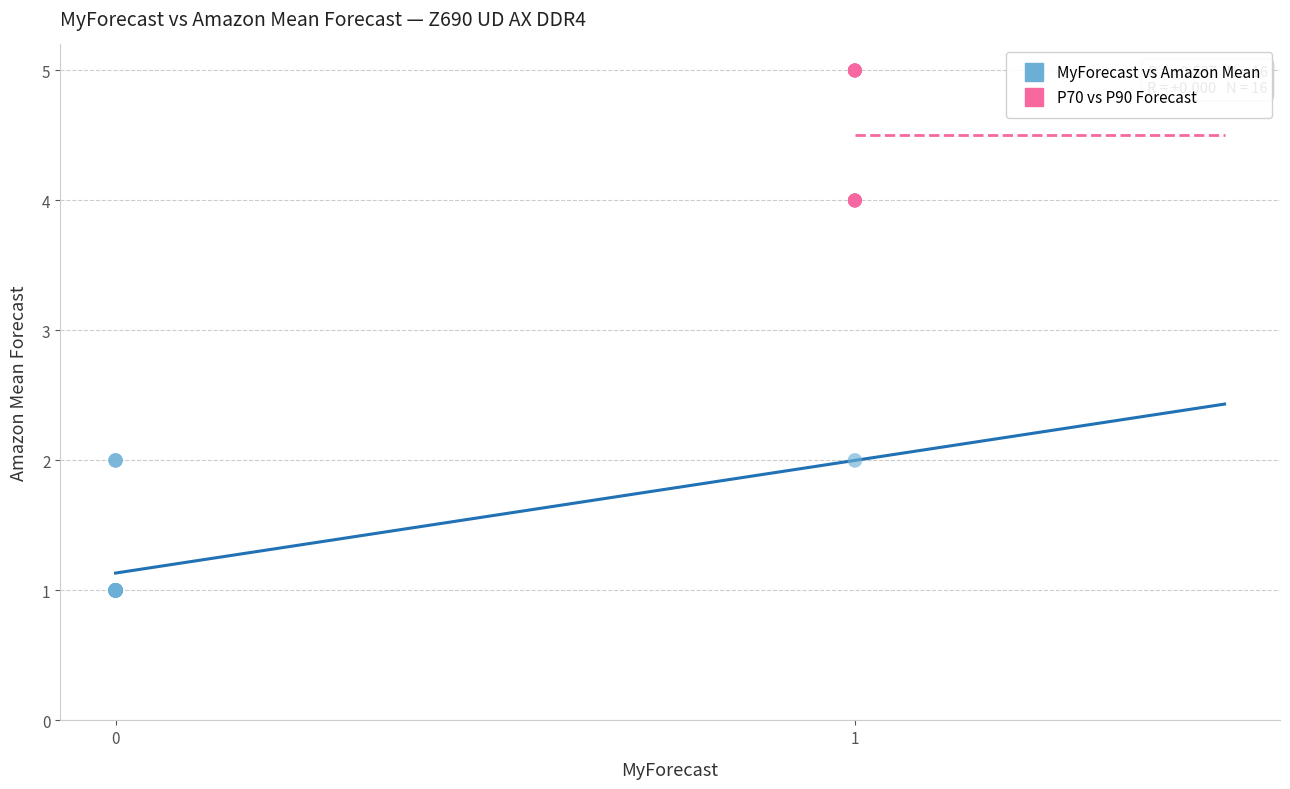

Which series contains the lowest Y value?

MyForecast vs Amazon Mean